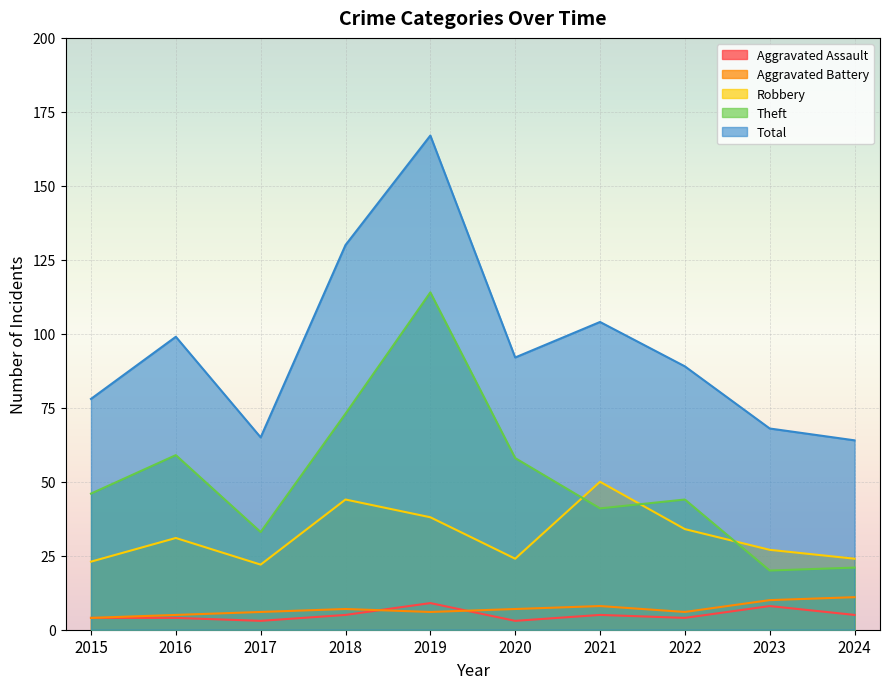

True or false: Theft and Aggravated Assault intersect in this chart.

False